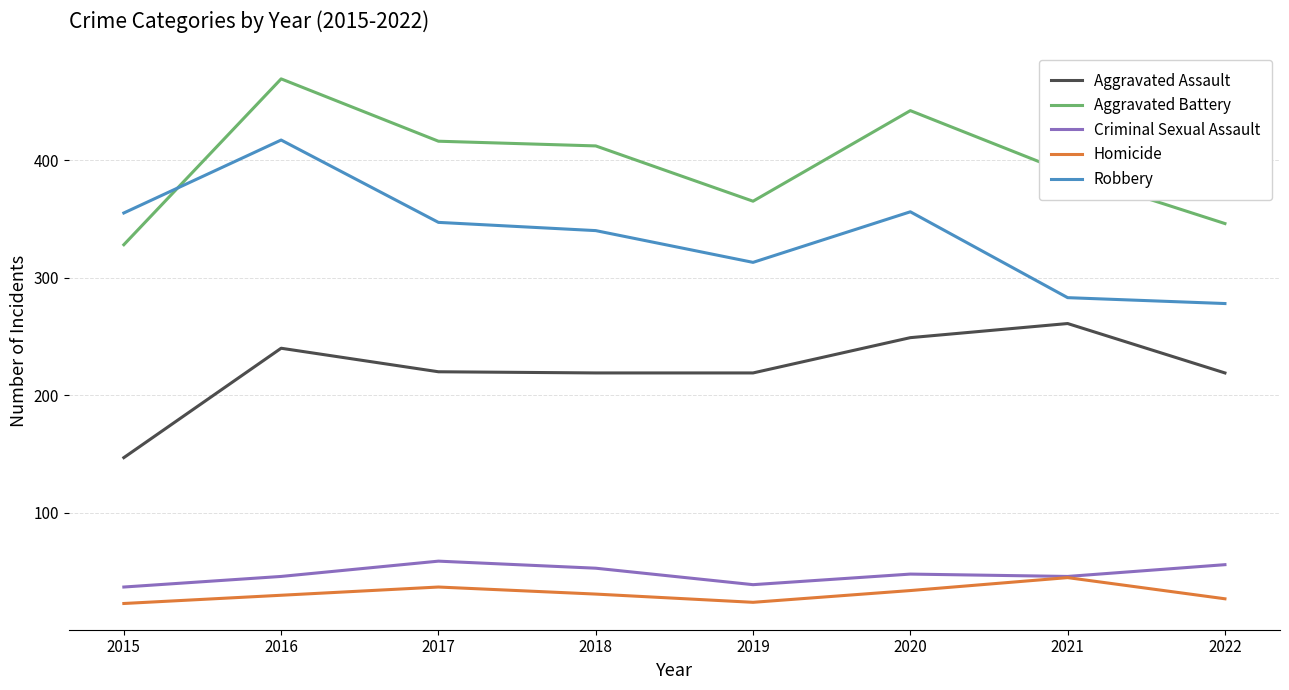

Is it true that Aggravated Assault equals 147 at 2015?

True